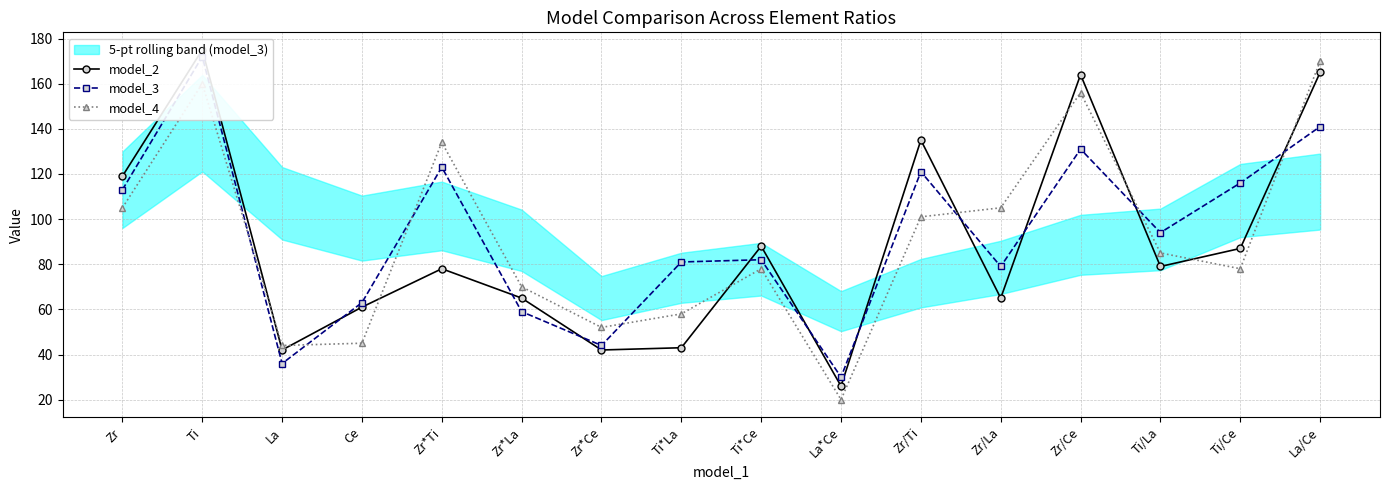

Is this an area chart (filled region under the line)?

No